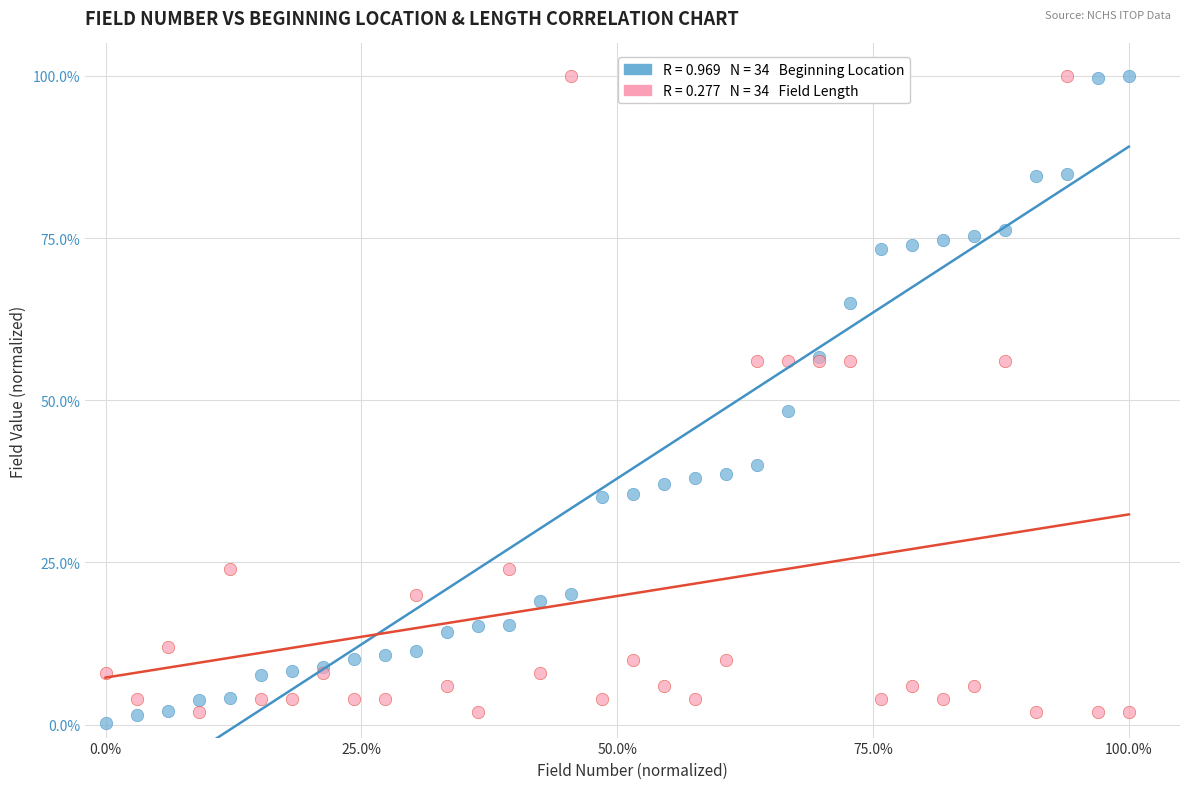

Across all series, what Y value is closest to 50?

48.4